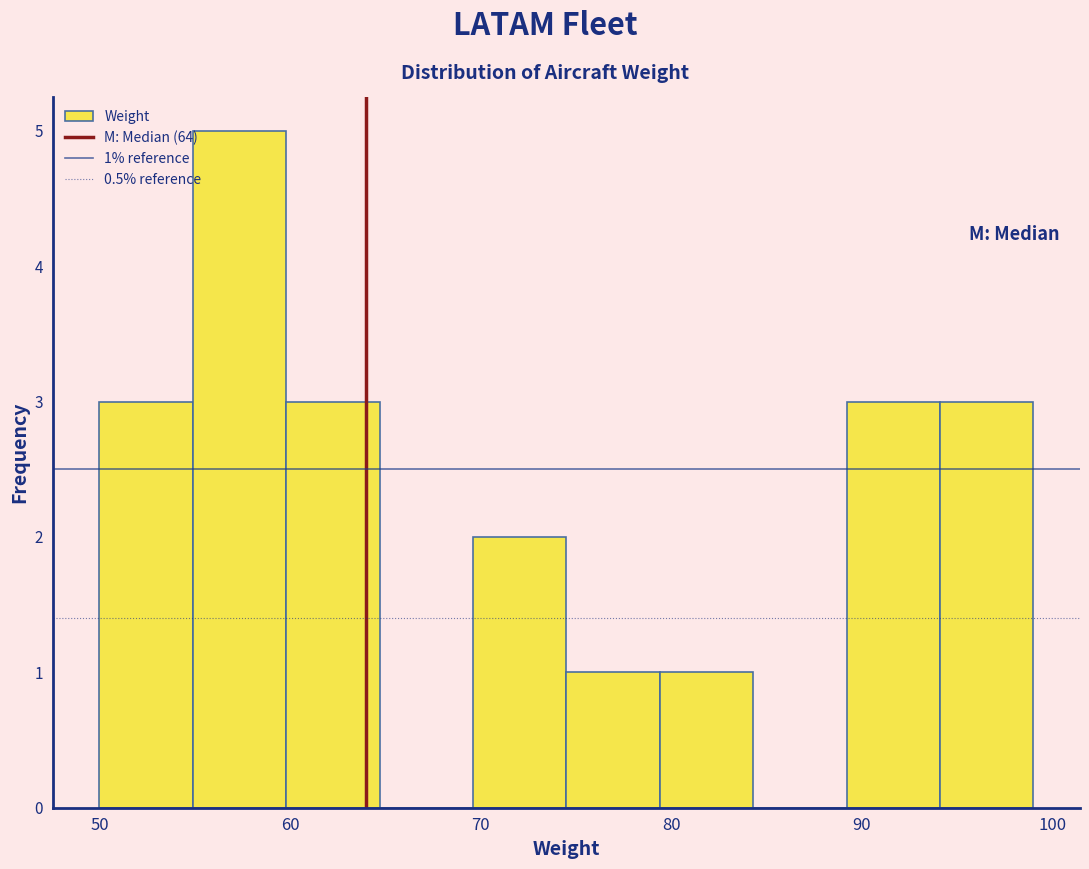

Which range on the x-axis has the tallest bar?

54.9 to 59.8